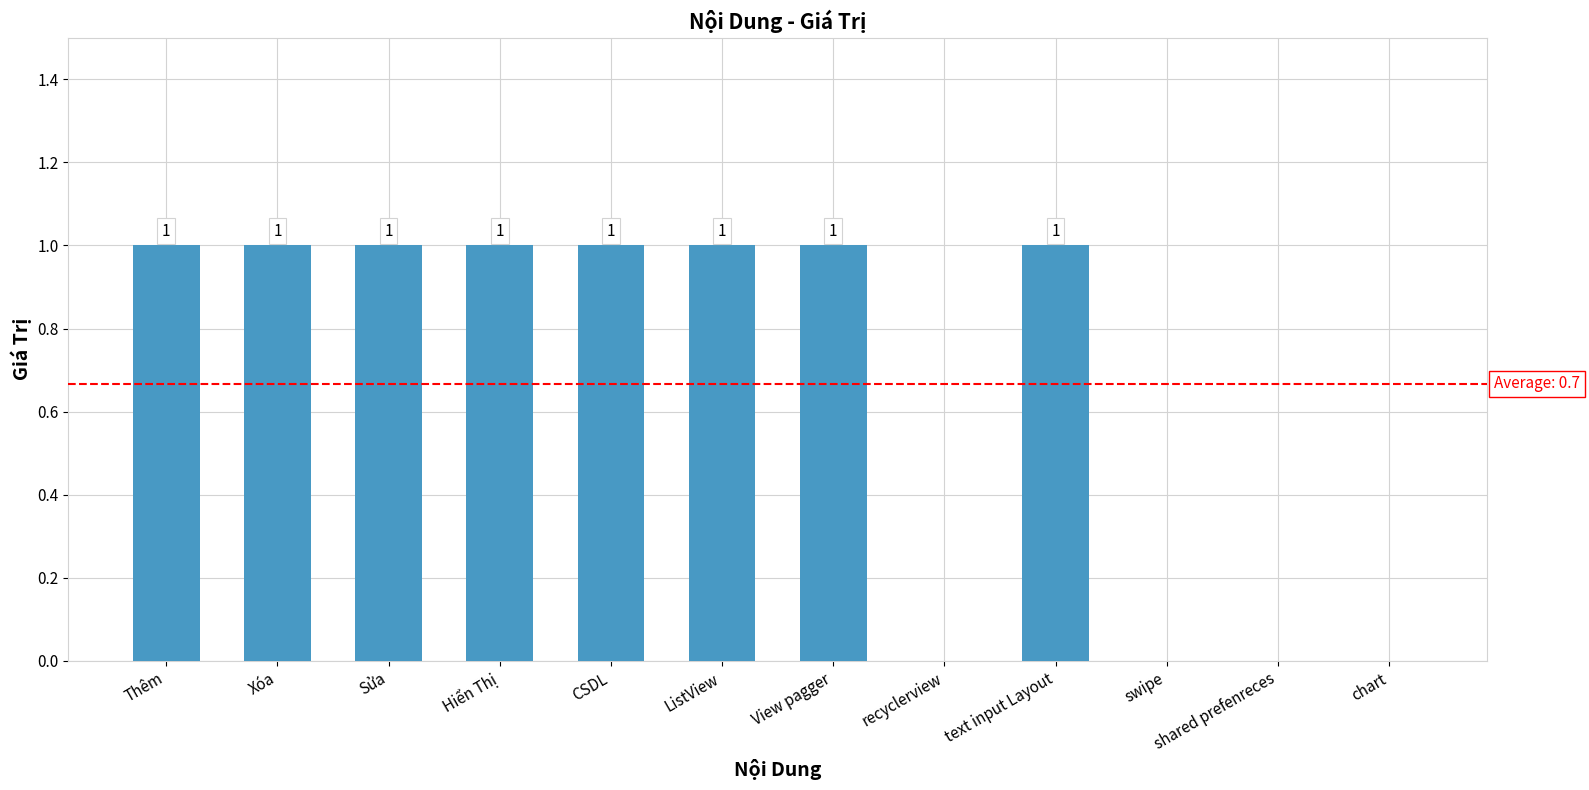

What is the sum of all values?

8